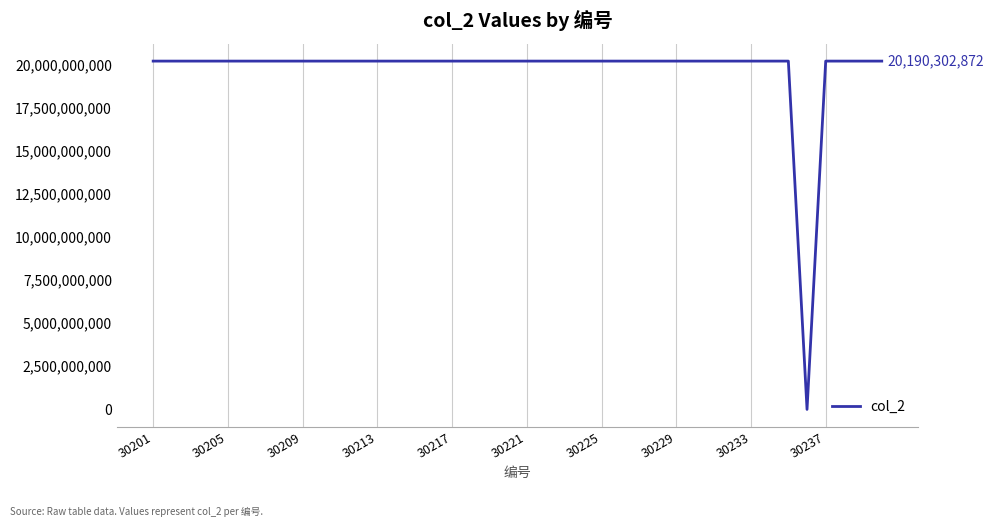

What is the maximum value shown in the chart?

20190302880